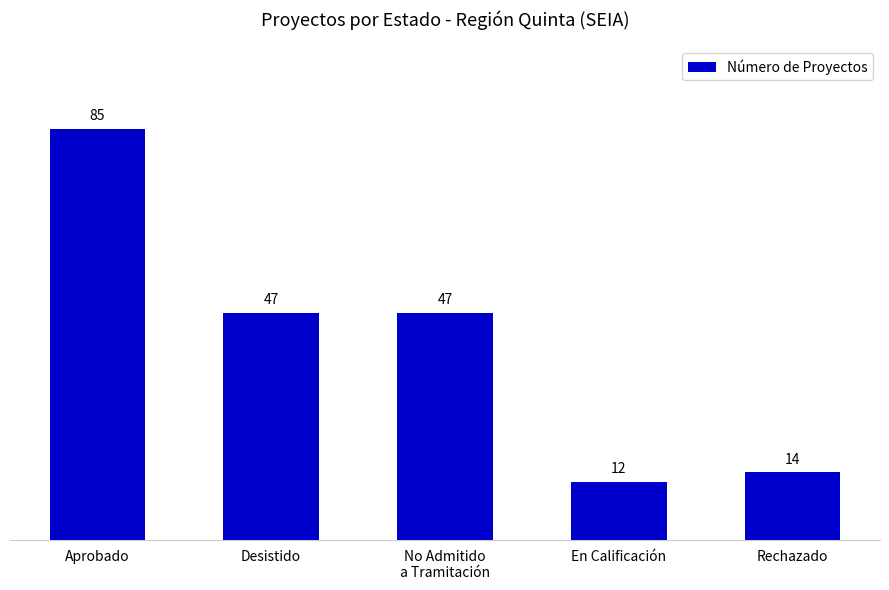

Between No Admitido
a Tramitación and Rechazado, which is larger?

No Admitido
a Tramitación